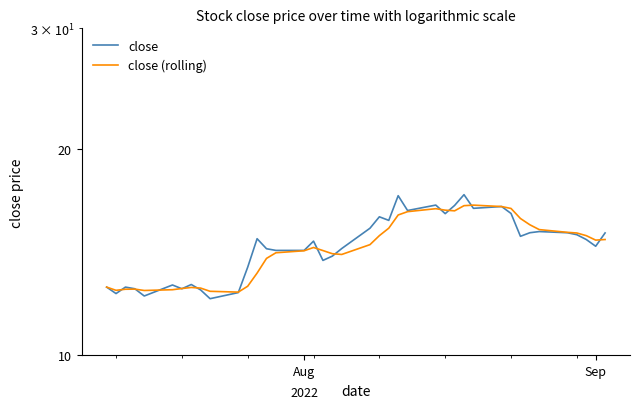

What is the value of the close point at the 29th from the left?

17.2